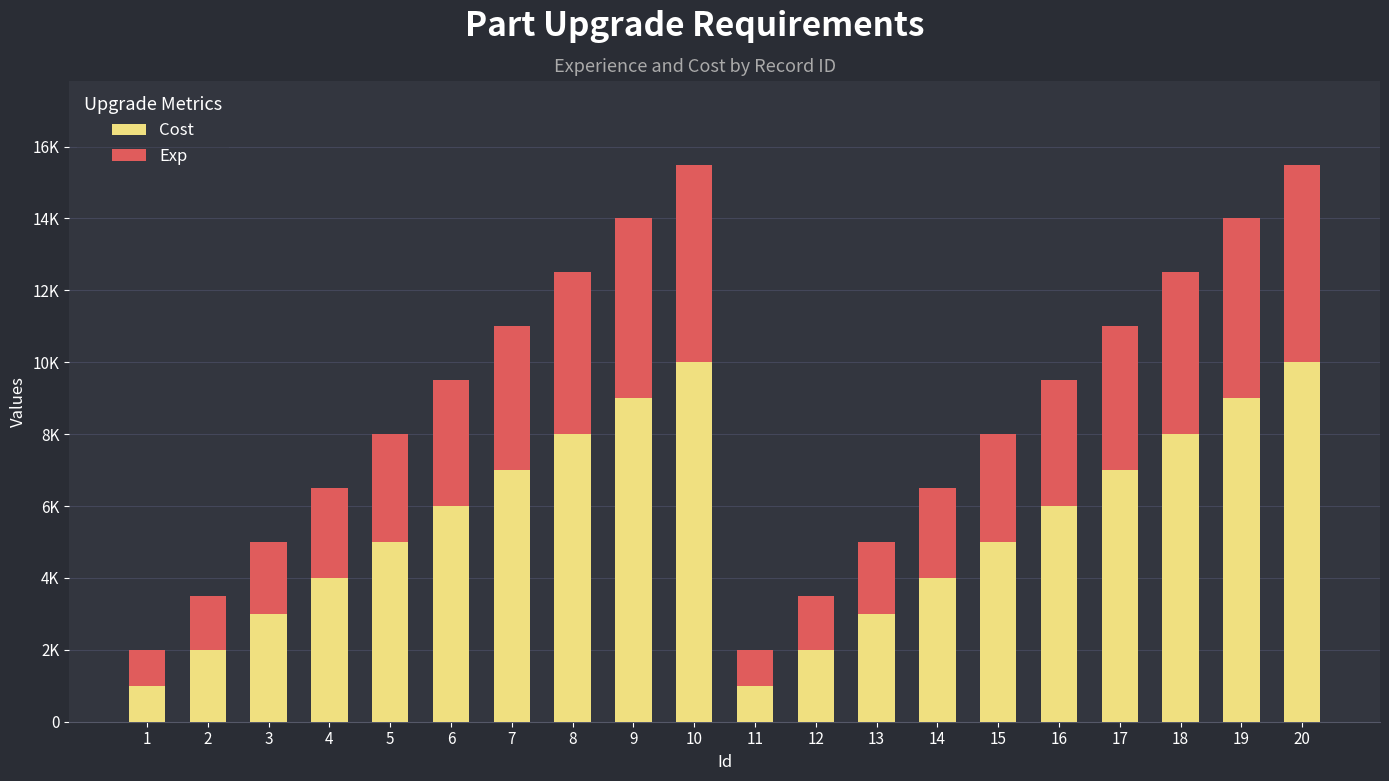

Between 4 and 12, which series saw the biggest shift?

Cost